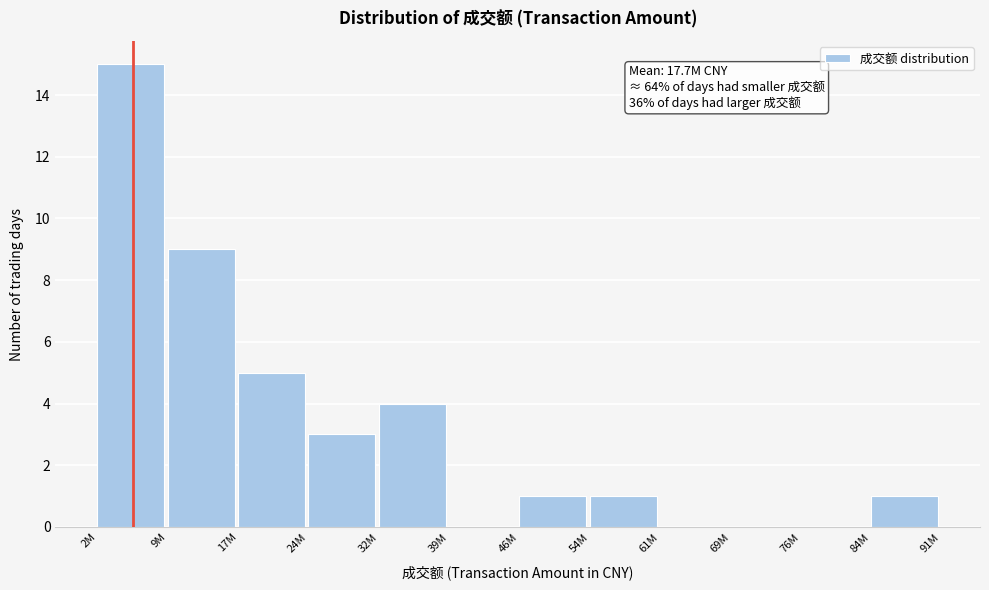

Reading right to left, list all the values displayed in this chart.

84M=1	76M=0	69M=0	61M=0	54M=1	46M=1	39M=0	32M=4	24M=3	17M=5	9M=9	2M=15